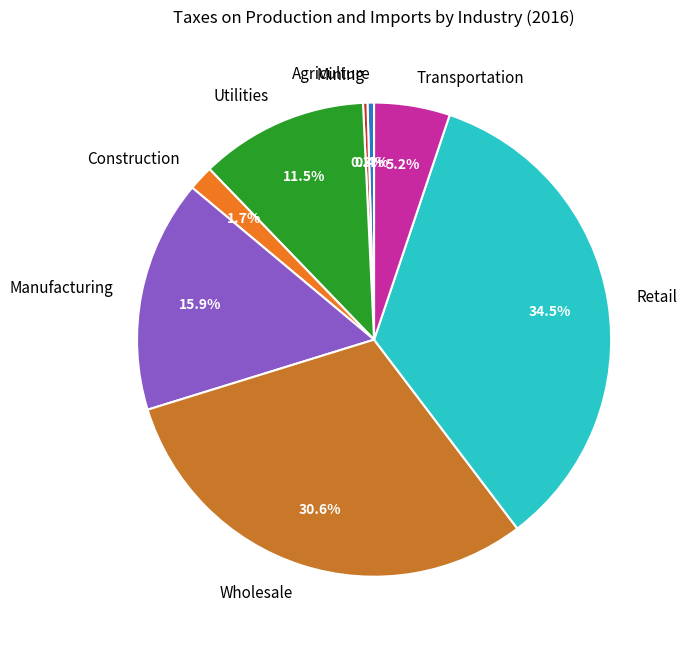

What is the largest slice in the pie chart?

Retail